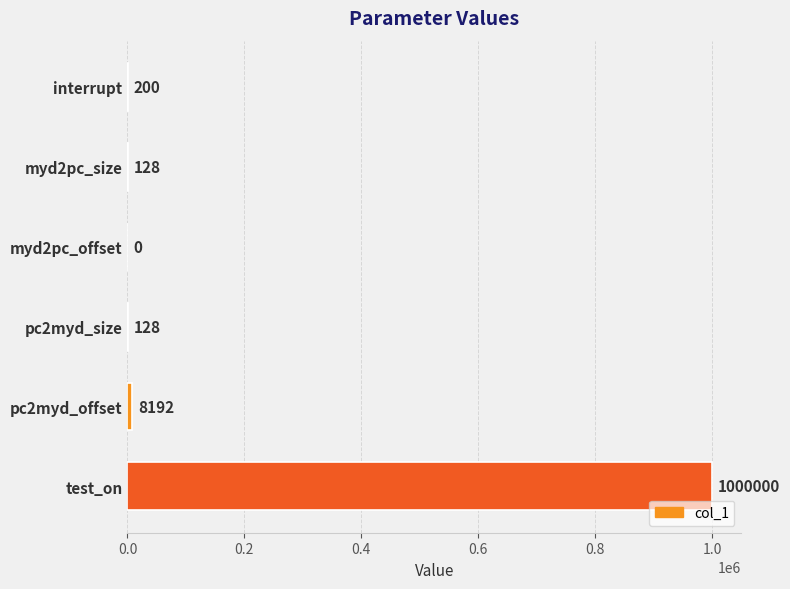

Reading bottom to top, transcribe all the data shown in this chart.

test_on=1000000	pc2myd_offset=8192	pc2myd_size=128	myd2pc_offset=0	myd2pc_size=128	interrupt=200